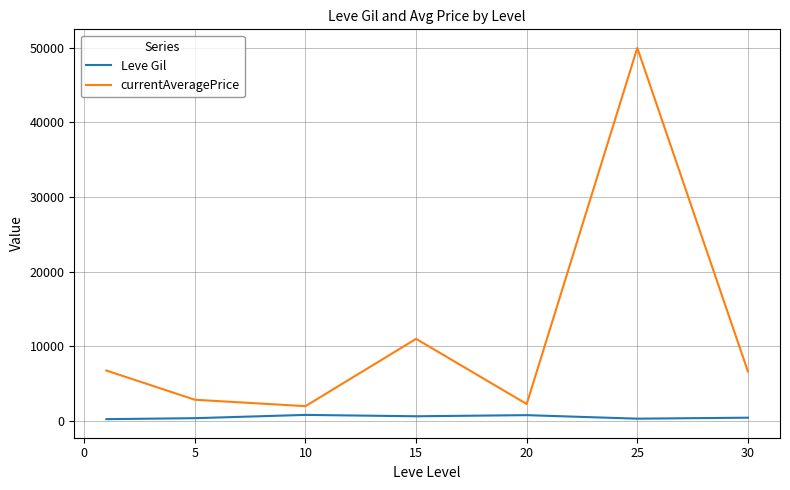

Which series has the largest range (max minus min)?

currentAveragePrice